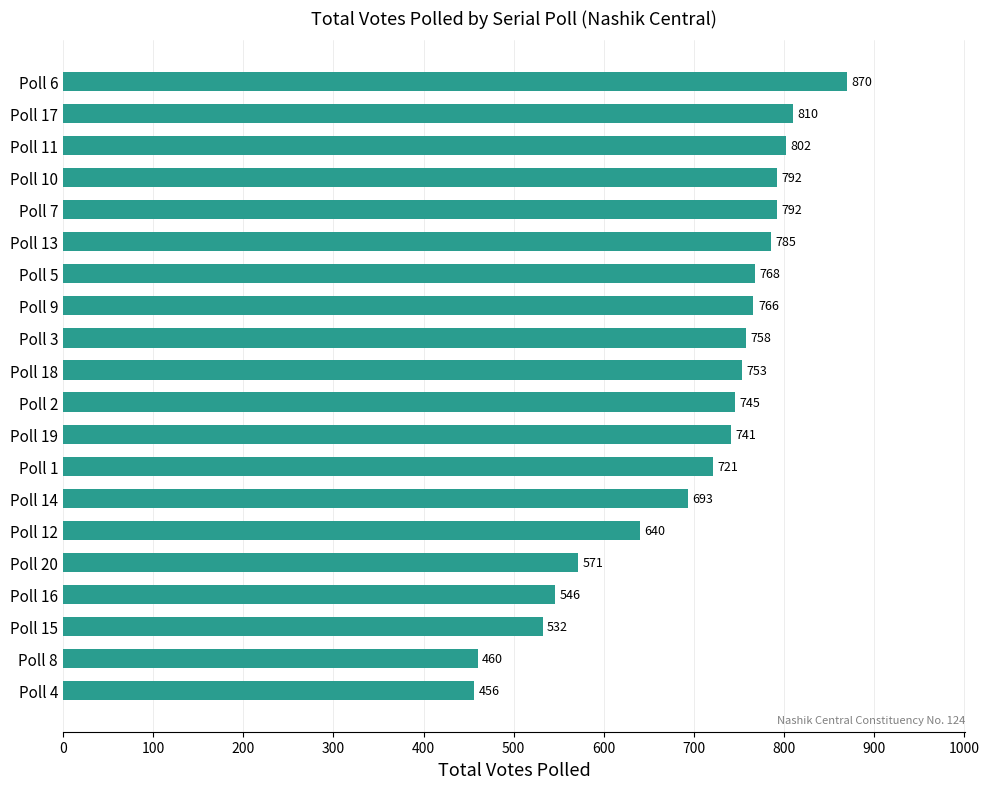

At which category does the chart reach its minimum across all series?

Poll 4